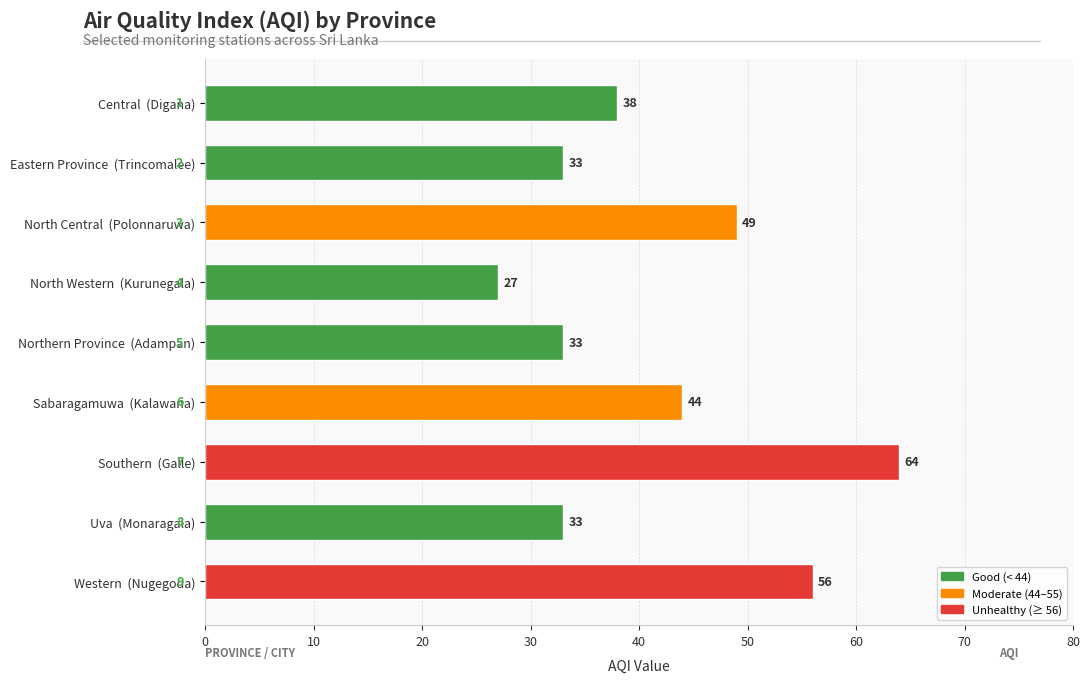

What is the difference between the values at Sabaragamuwa  (Kalawana) and Northern Province  (Adampan)?

11